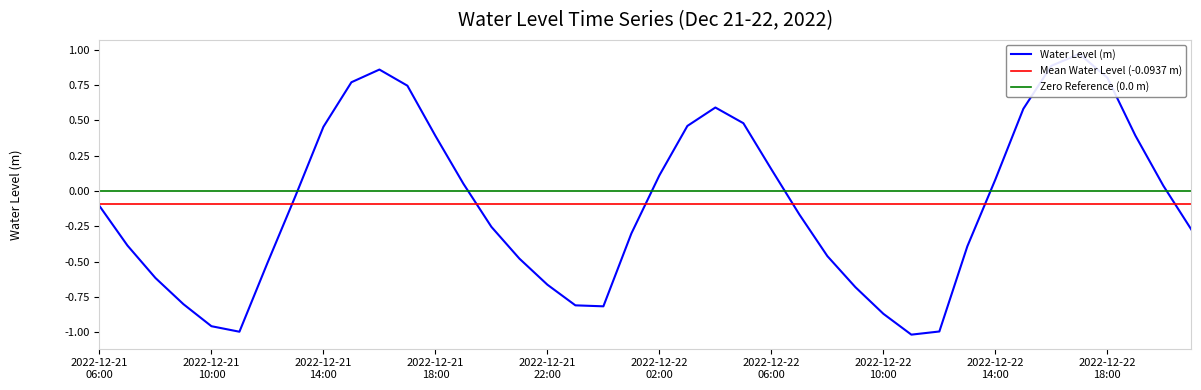

True or false: the data has more than 0 interior local peaks.

True